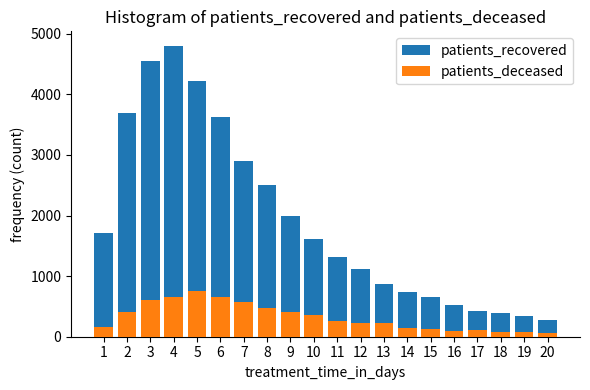

How many bars are there in total?

40